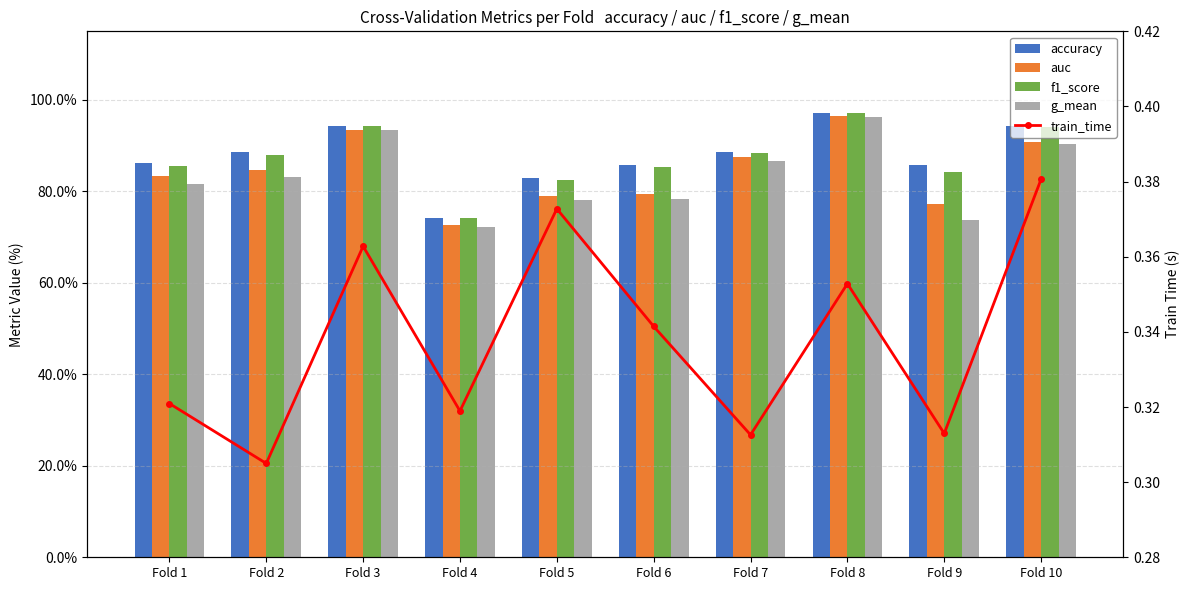

Reading right to left, transcribe all the data shown in this chart.

accuracy: 0.9	0.9	1.0	0.9	0.9	0.8	0.7	0.9	0.9	0.9
auc: 0.9	0.8	1.0	0.9	0.8	0.8	0.7	0.9	0.8	0.8
f1_score: 0.9	0.8	1.0	0.9	0.9	0.8	0.7	0.9	0.9	0.9
g_mean: 0.9	0.7	1.0	0.9	0.8	0.8	0.7	0.9	0.8	0.8
train_time: 0.4	0.3	0.4	0.3	0.3	0.4	0.3	0.4	0.3	0.3